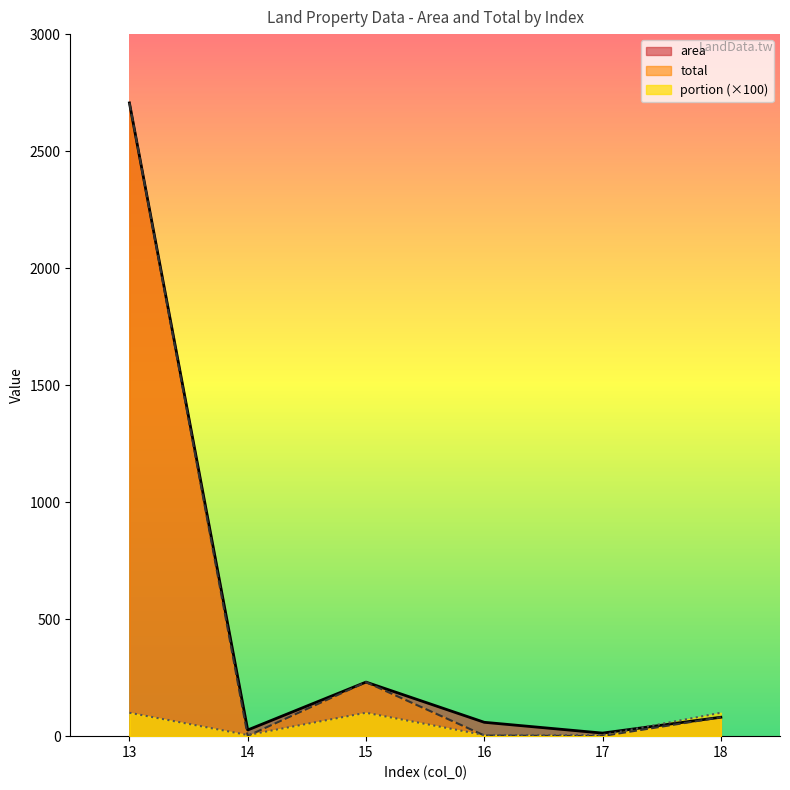

How many values in the area series are below 80?

3